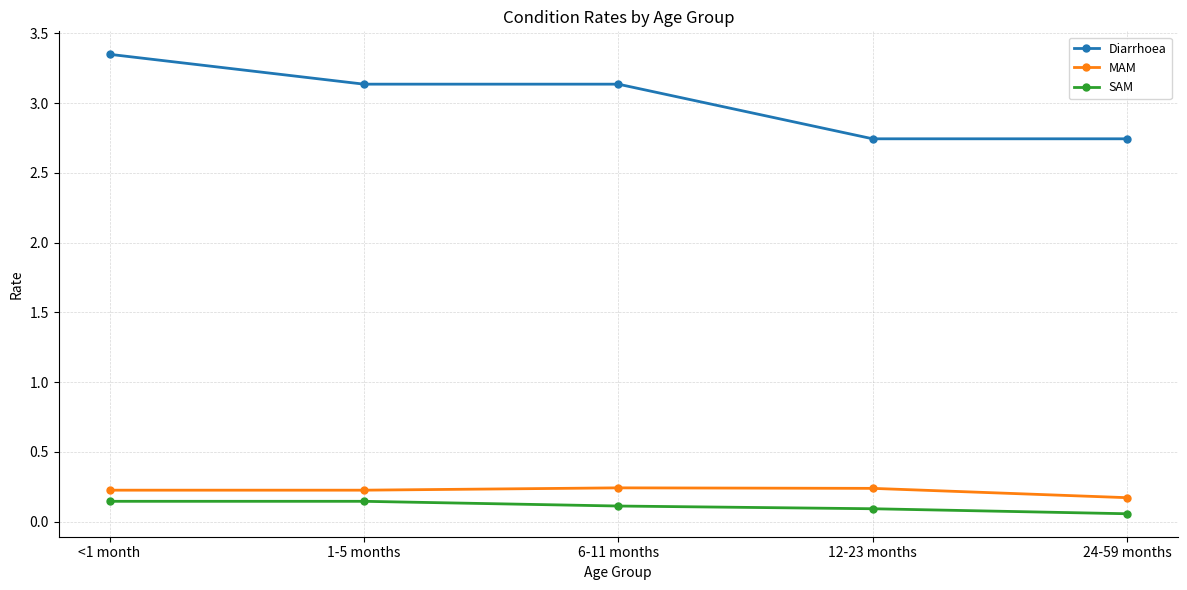

Does the chart display data point markers on the line(s)?

Yes